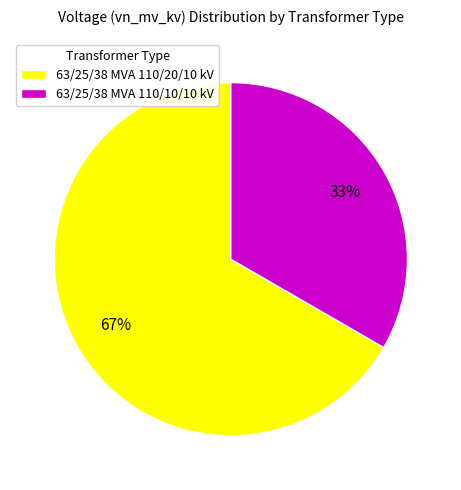

Which category has the biggest portion of the pie?

63/25/38 MVA 110/20/10 kV